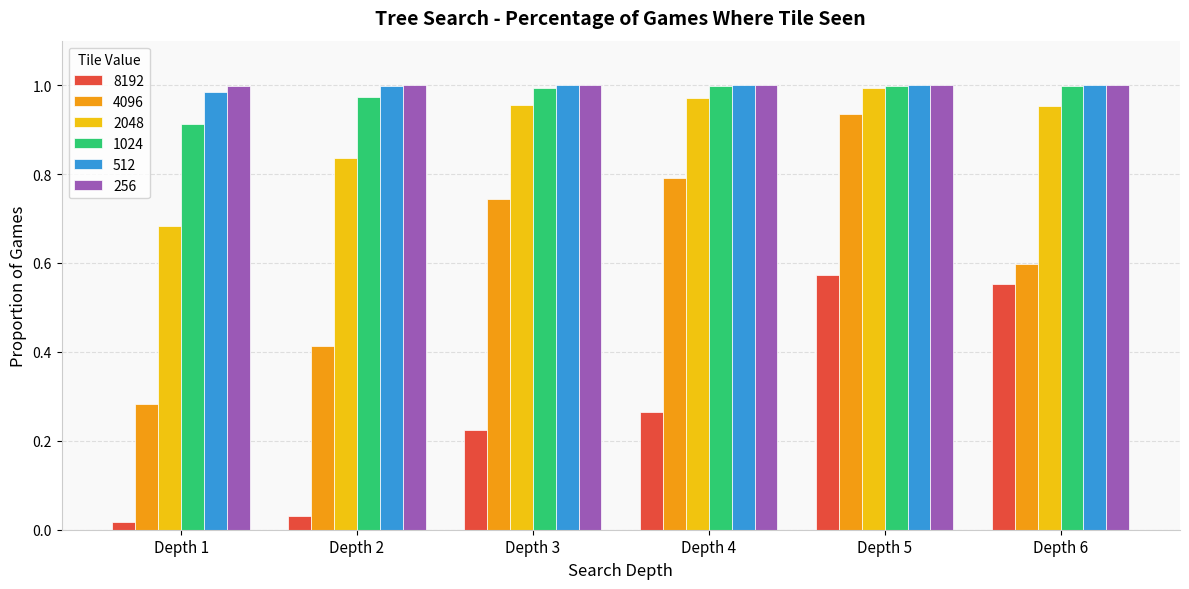

How many distinct data groups are displayed?

6